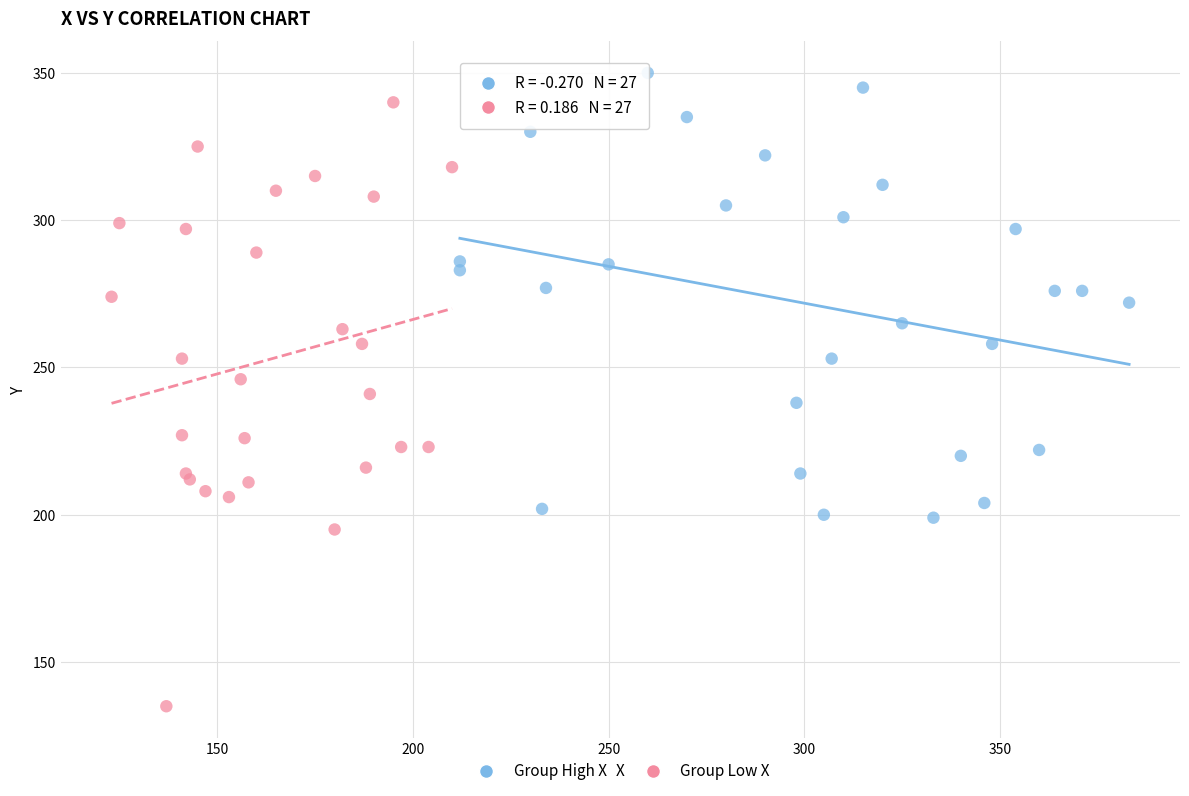

Which series has the largest Y range (max minus min)?

Group Low X